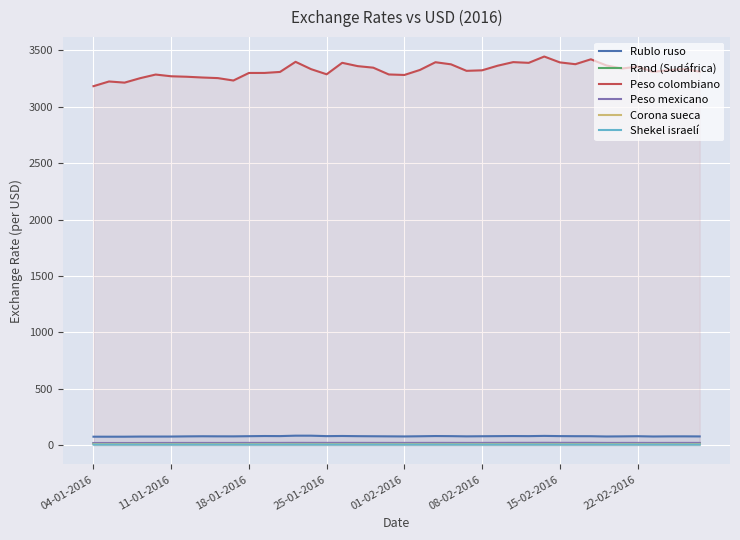

Which series has the largest total across all categories?

Peso colombiano